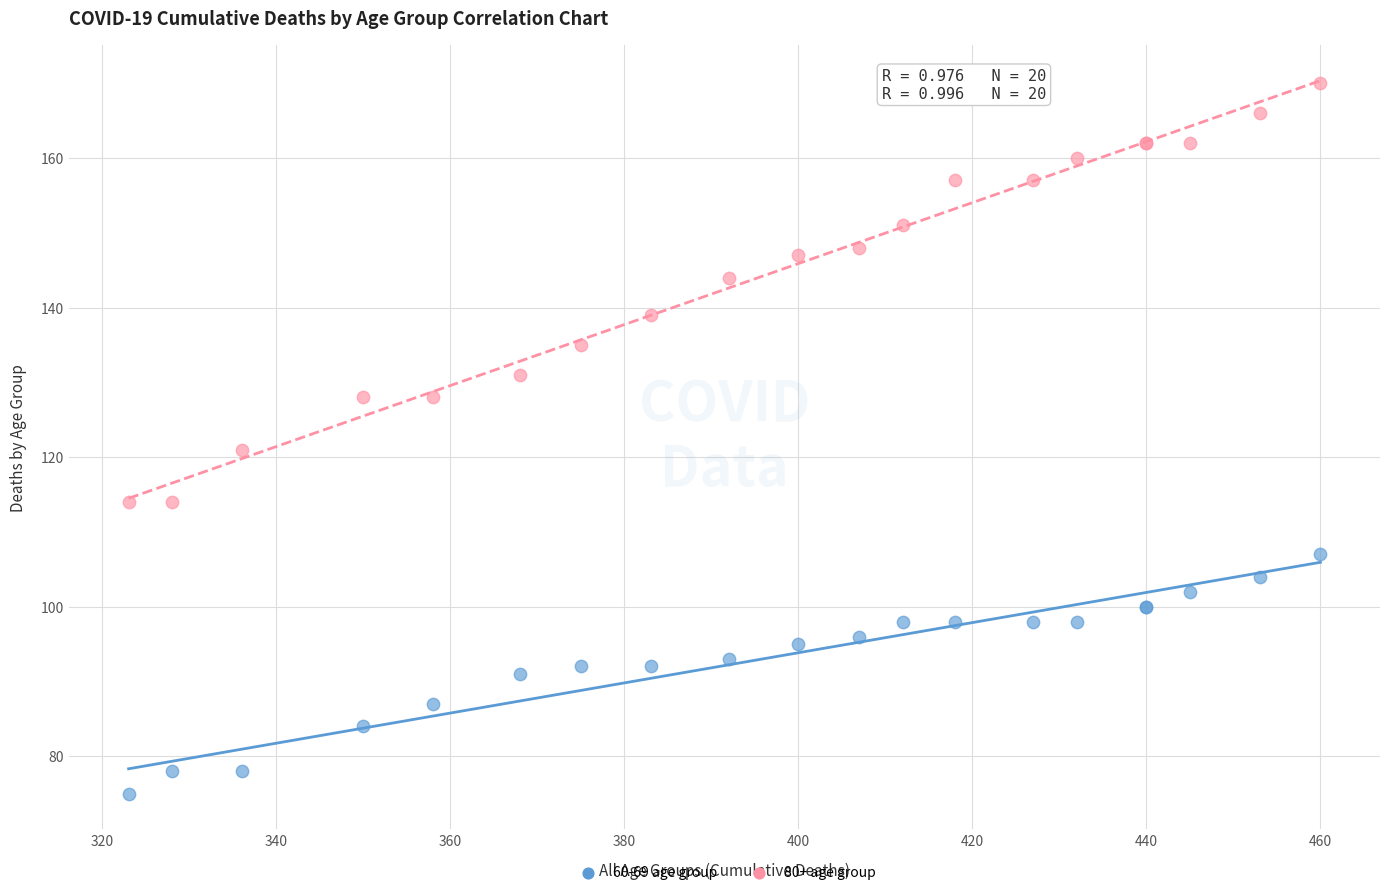

Which series has the largest Y range (max minus min)?

80+ age group